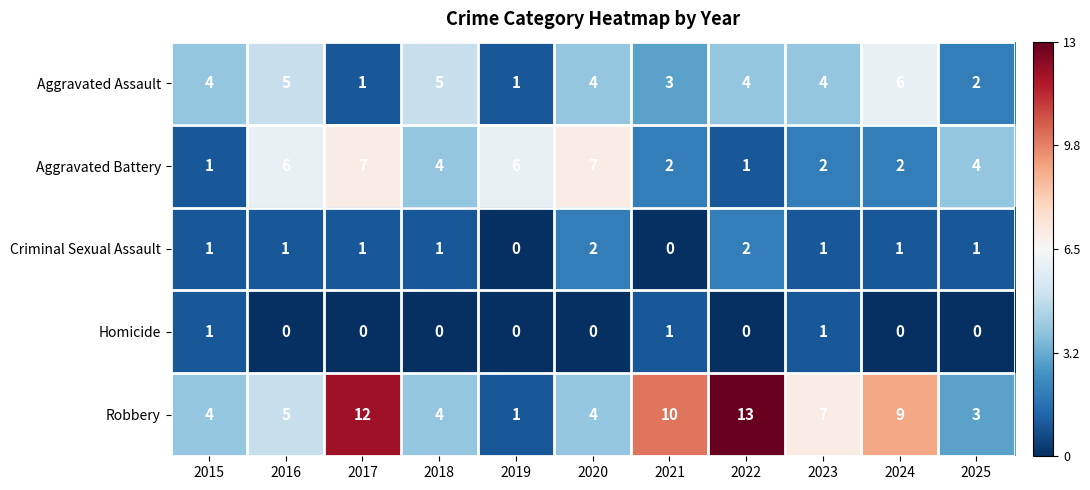

What is the sum of all Criminal Sexual Assault values?

11